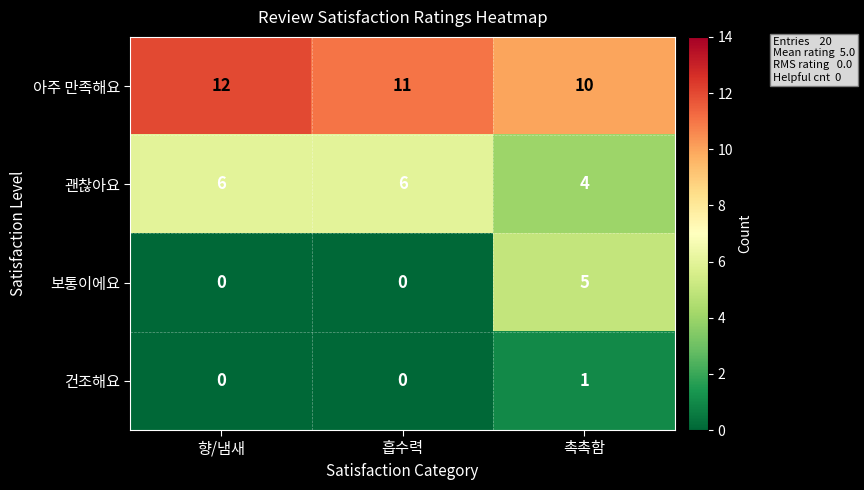

At which category is the sum across all series the highest?

촉촉함